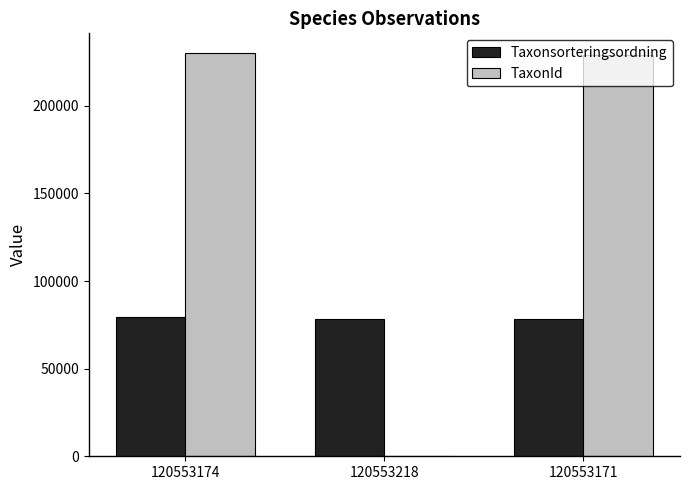

What is the greatest value displayed?

229821